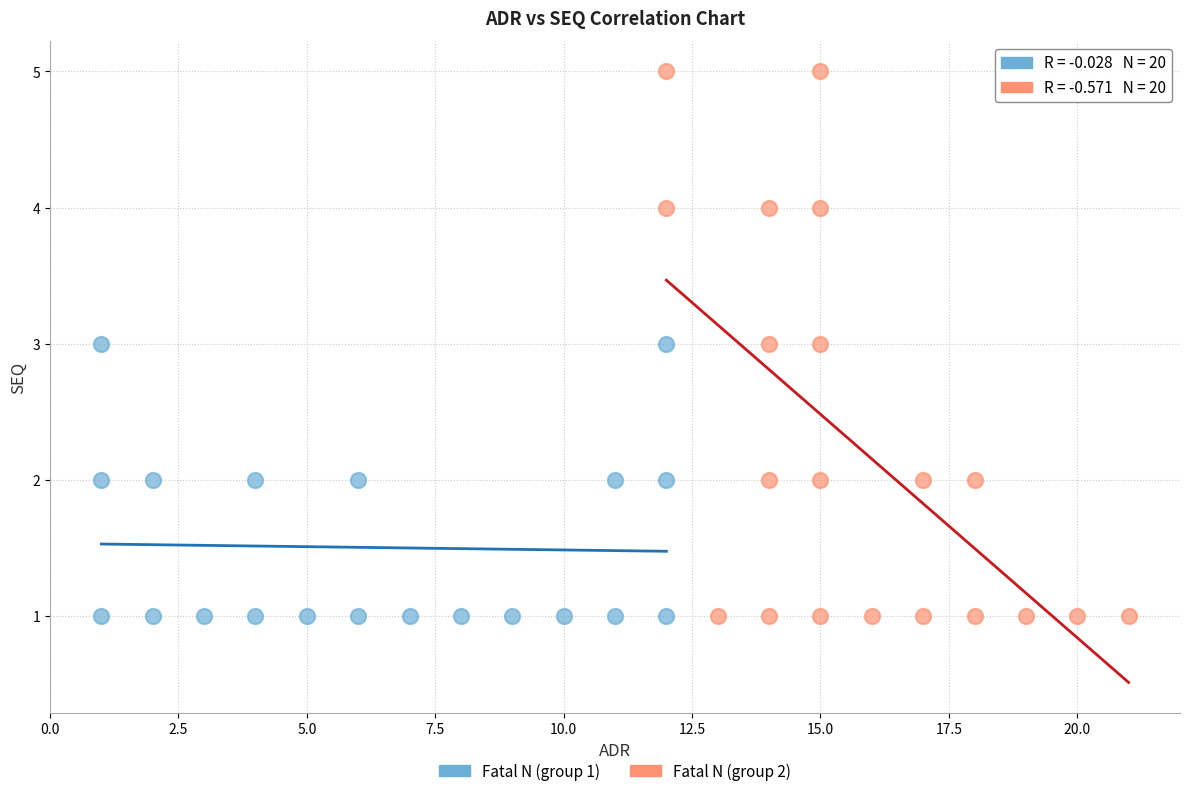

Which series has the widest spread of Y values?

Fatal N (group 2)